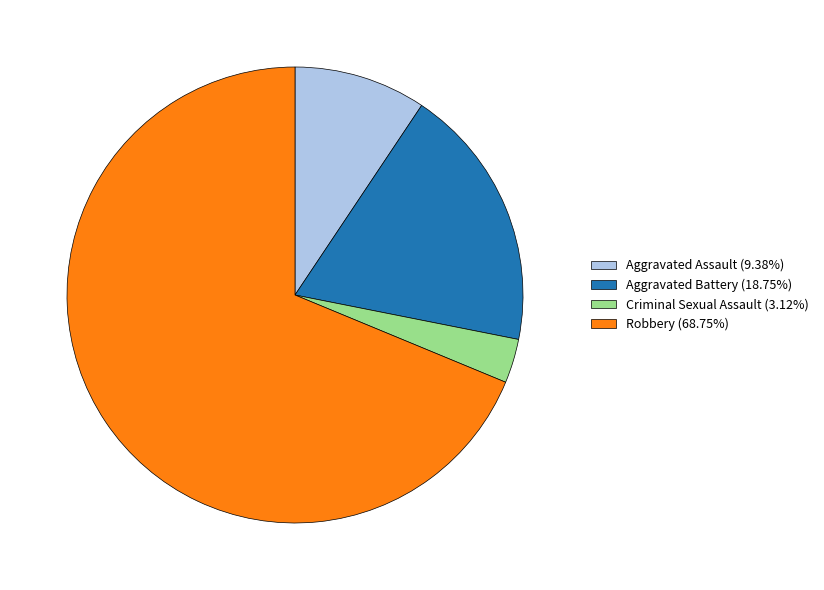

What is the smallest slice in the pie chart?

Criminal Sexual Assault